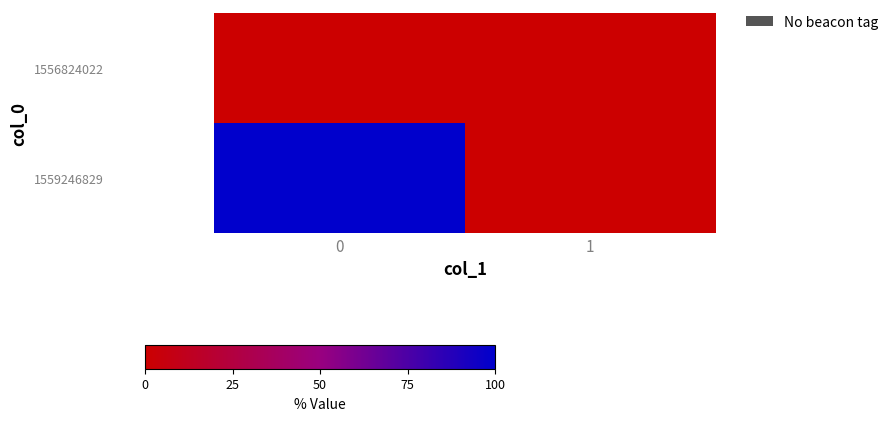

Which series has the largest range (max minus min)?

1559246829